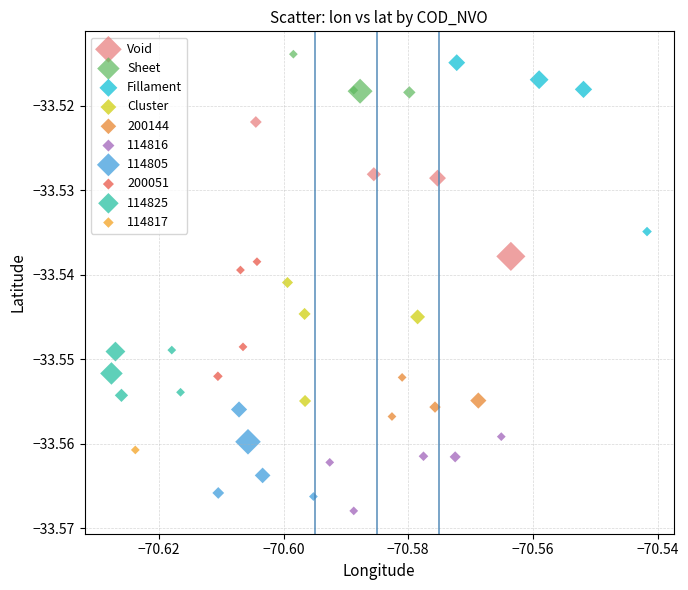

What are all the series names shown in the legend?

Void, Sheet, Fillament, Cluster, 200144, 114816, 114805, 200051, 114825, 114817